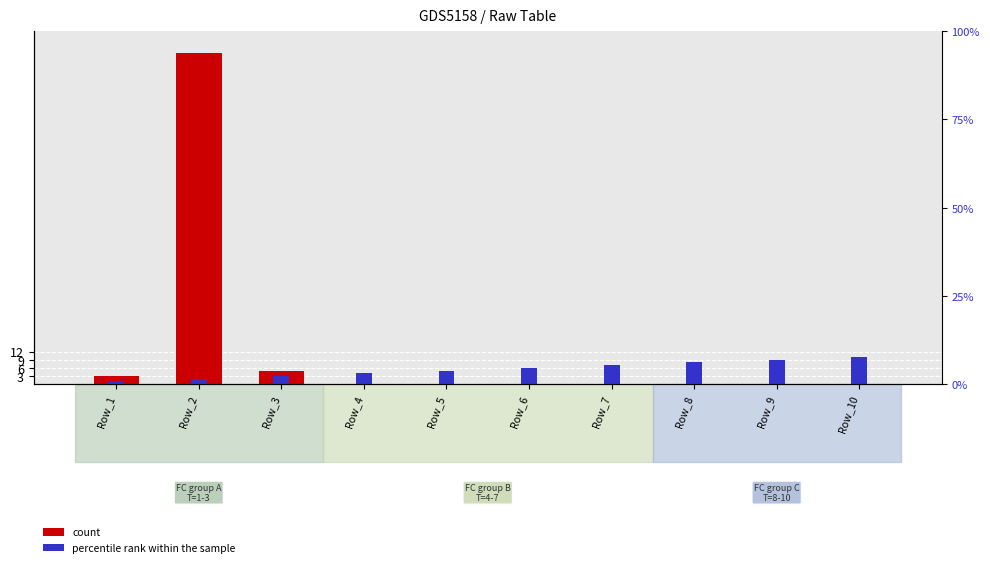

Which series has the widest spread of values?

count